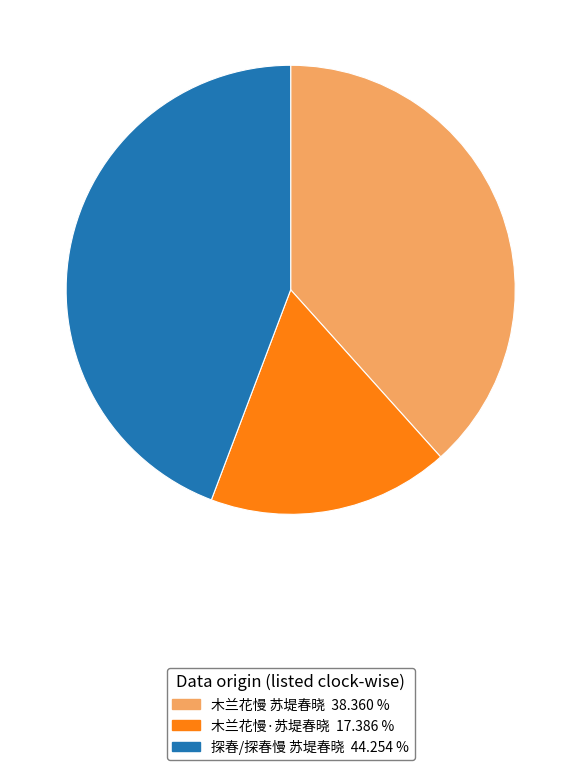

Approximately how many times larger is the value at 木兰花慢·苏堤春晓 compared to 探春/探春慢 苏堤春晓?

0.4